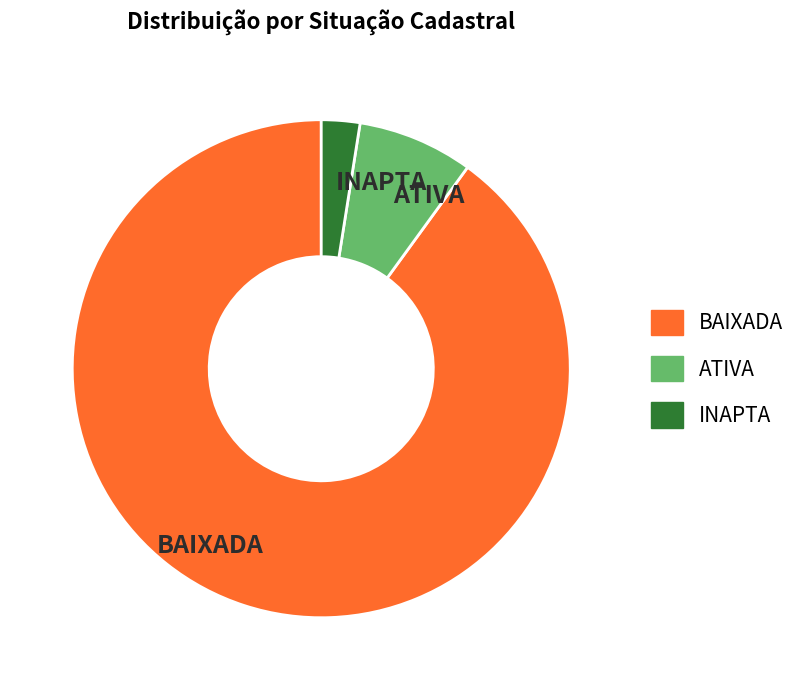

Count the number of slices in the pie.

3